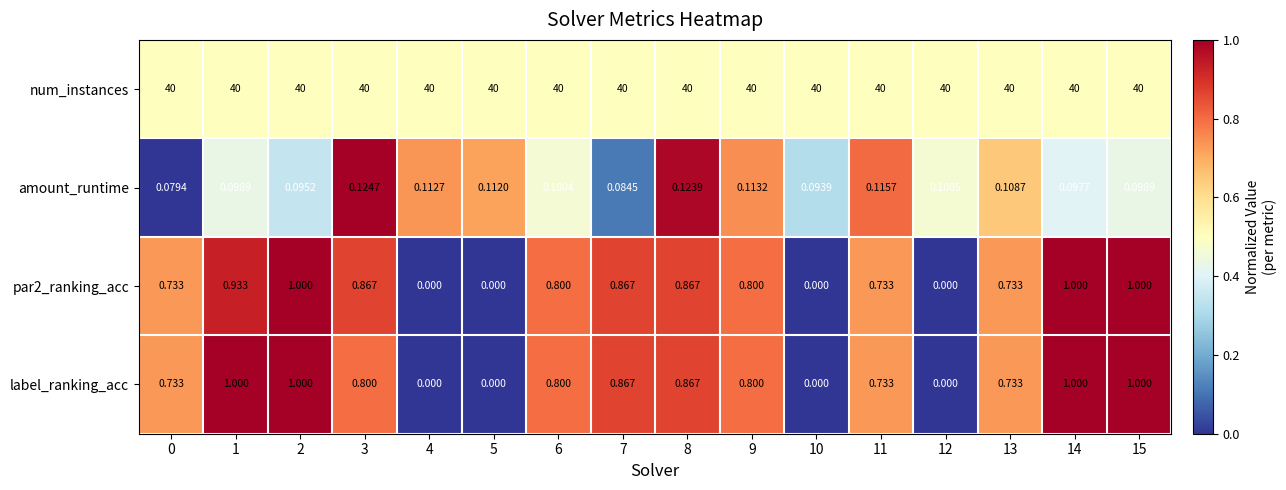

Is the value of amount_runtime at 5 greater than the value of label_ranking_acc at 12?

Yes